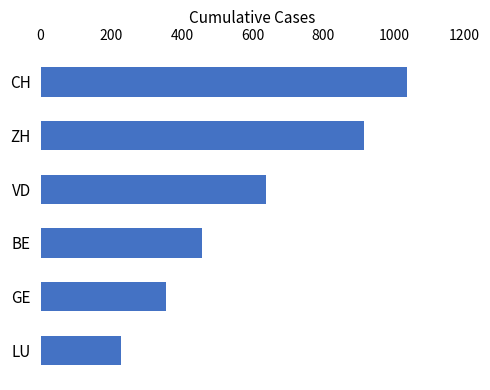

How many bars are there in total?

6